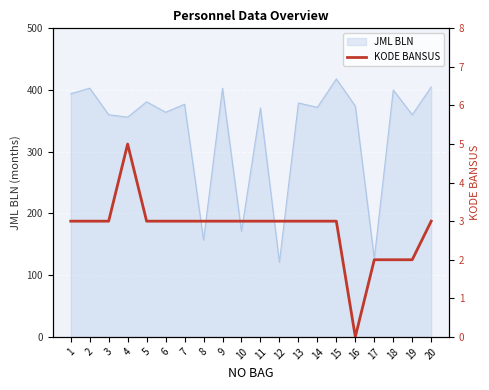

The value of JML BLN at 11 is 217. True or false?

False